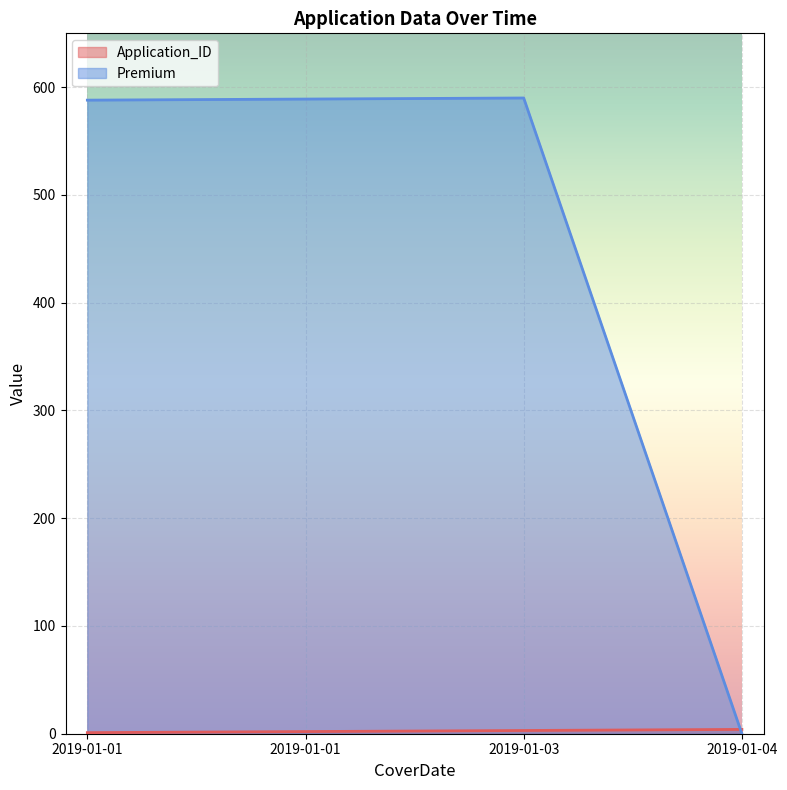

True or false: Application_ID and Premium intersect in this chart.

True